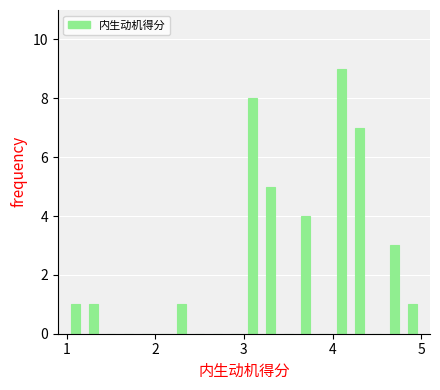

Read against the x-axis, roughly where is the centre of the tallest bar?

4.1